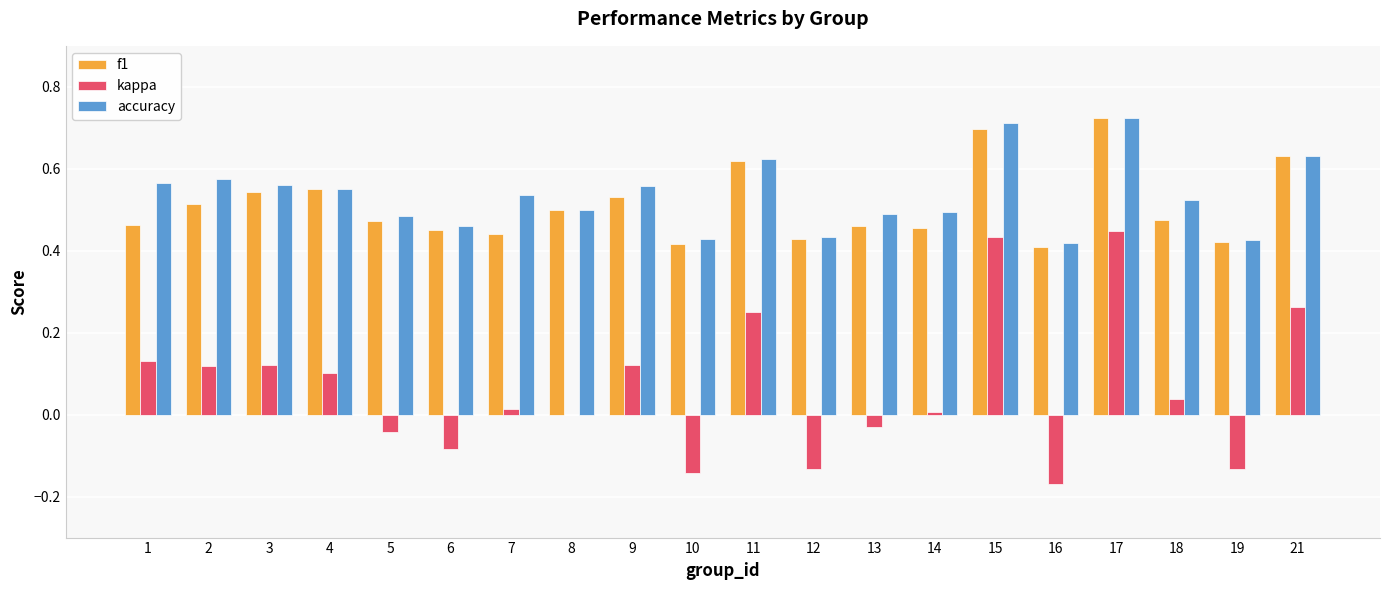

Between 10 and 17, which series saw the biggest shift?

kappa